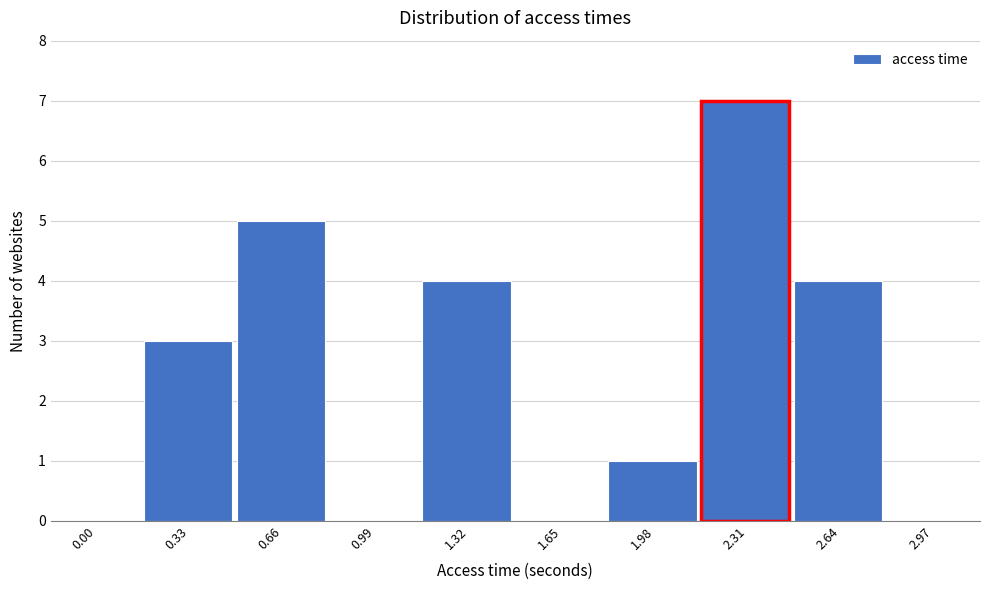

Reading left to right, transcribe all the data shown in this chart.

0.00=0	0.33=3	0.66=5	0.99=0	1.32=4	1.65=0	1.98=1	2.31=7	2.64=4	2.97=0